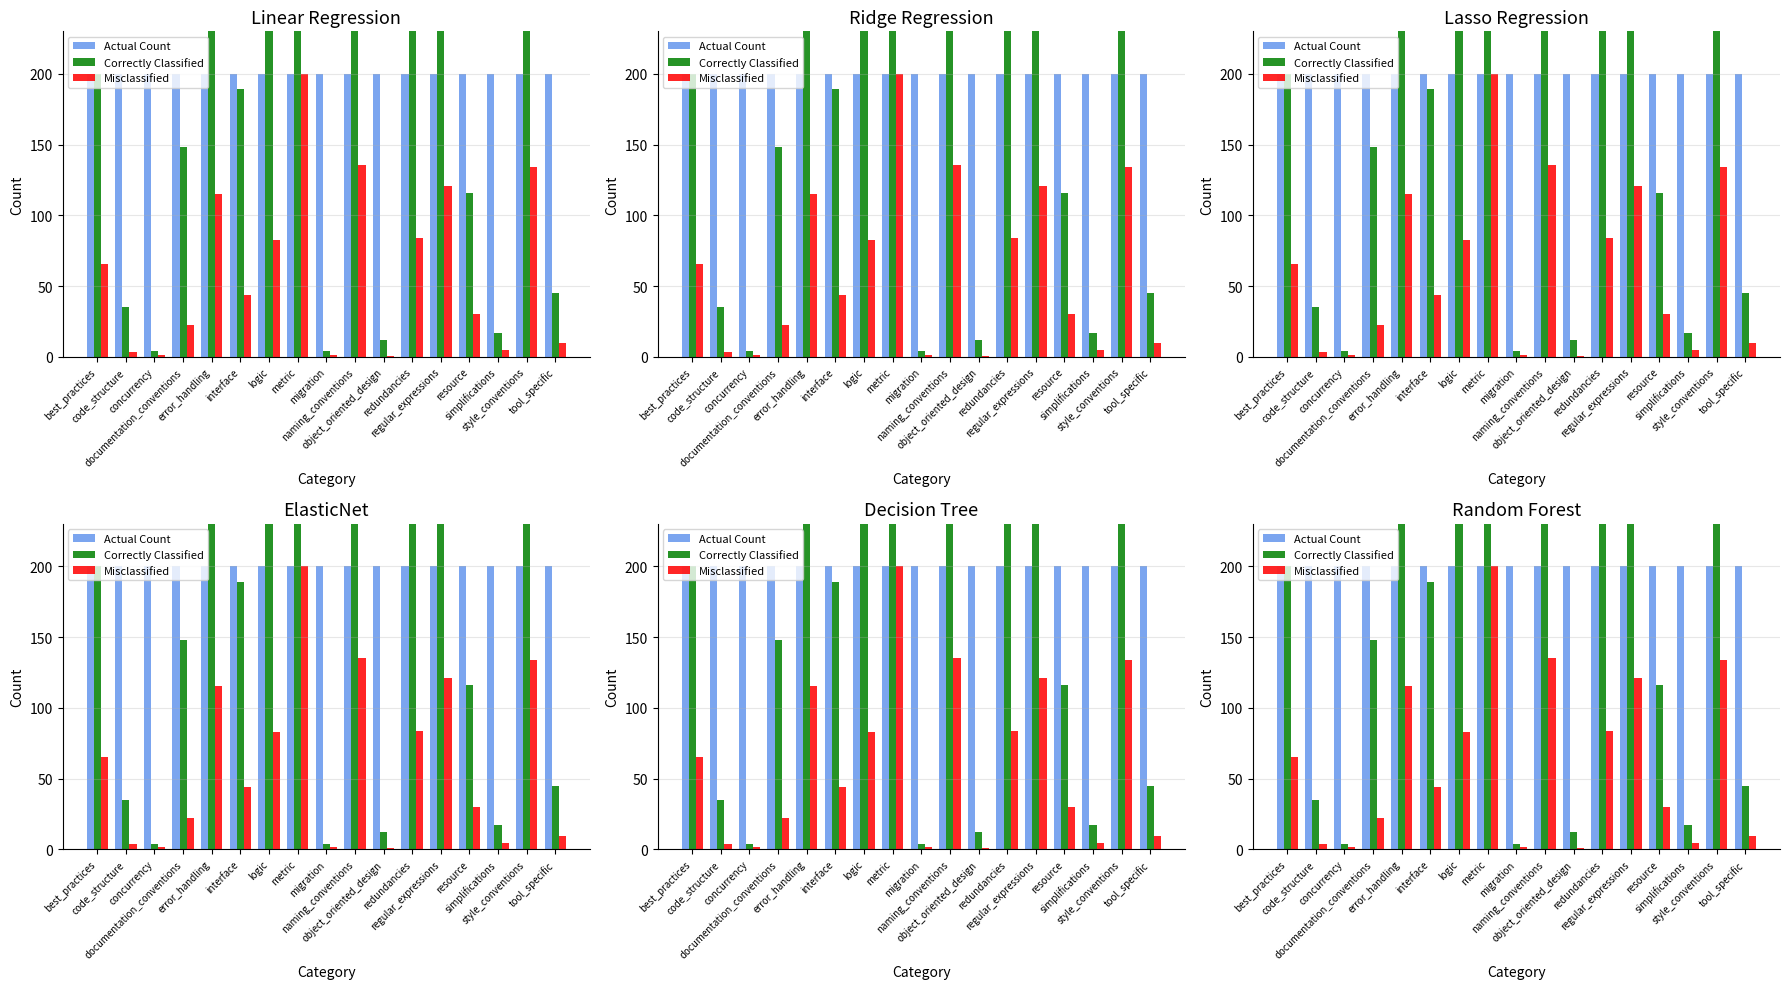

Reading left to right, list all the values displayed in this chart.

Actual Count: 200.0	200.0	200.0	200.0	200.0	200.0	200.0	200.0	200.0	200.0	200.0	200.0	200.0	200.0	200.0	200.0	200.0
Correctly Classified: 200.0	35.0	4.0	148.0	481.0	189.0	390.0	650.0	4.0	337.0	12.0	324.0	747.0	116.0	17.0	718.0	45.0
Misclassified: 65.5	3.6	1.3	22.5	115.2	44.0	82.8	200.0	1.4	135.3	0.8	83.7	120.9	30.0	4.6	133.8	9.8